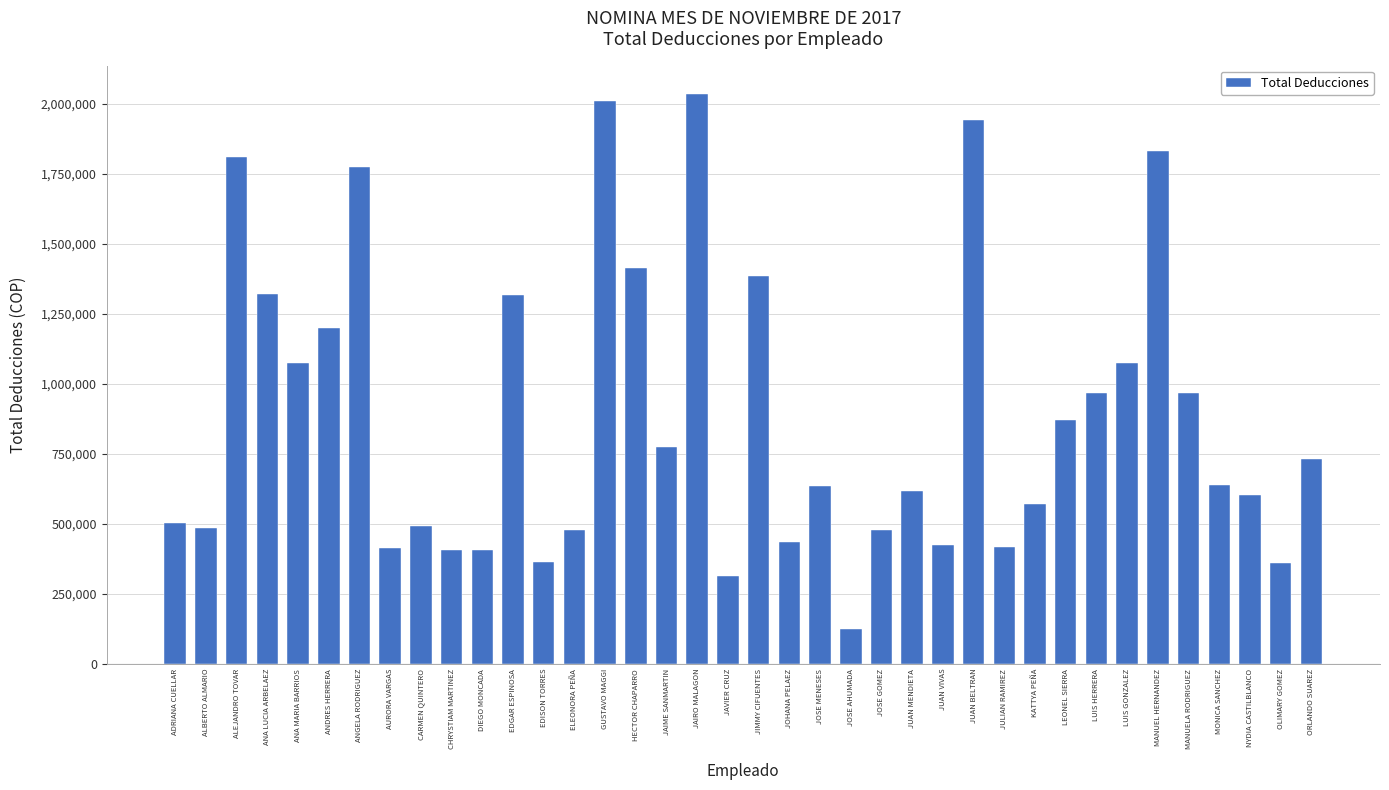

What position from the right is CARMEN QUINTERO?

30